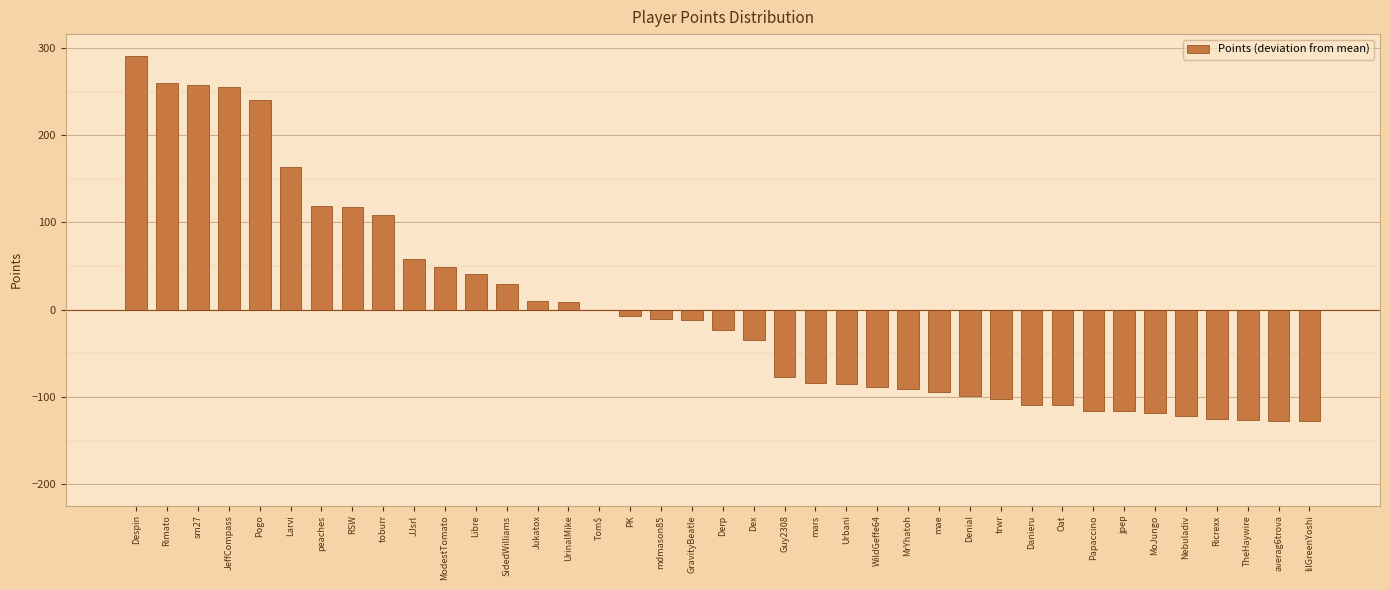

What is the ratio of the value at Despin to the value at Pogo?

1.2